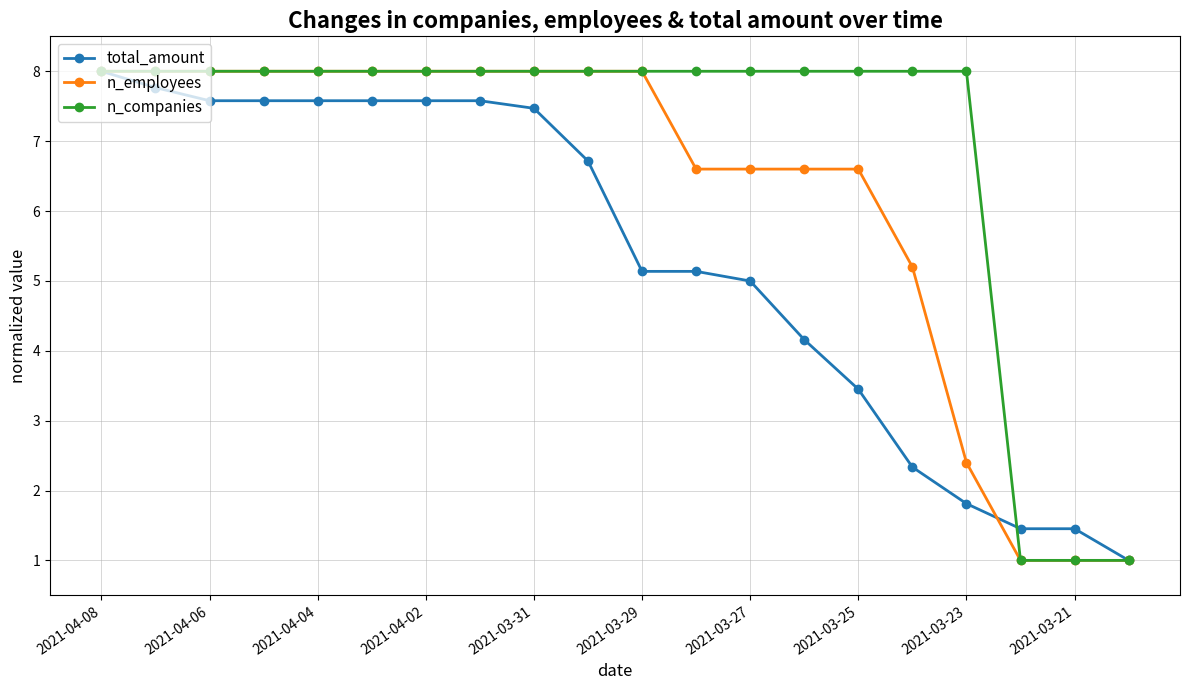

Which series has the largest total across all categories?

n_companies